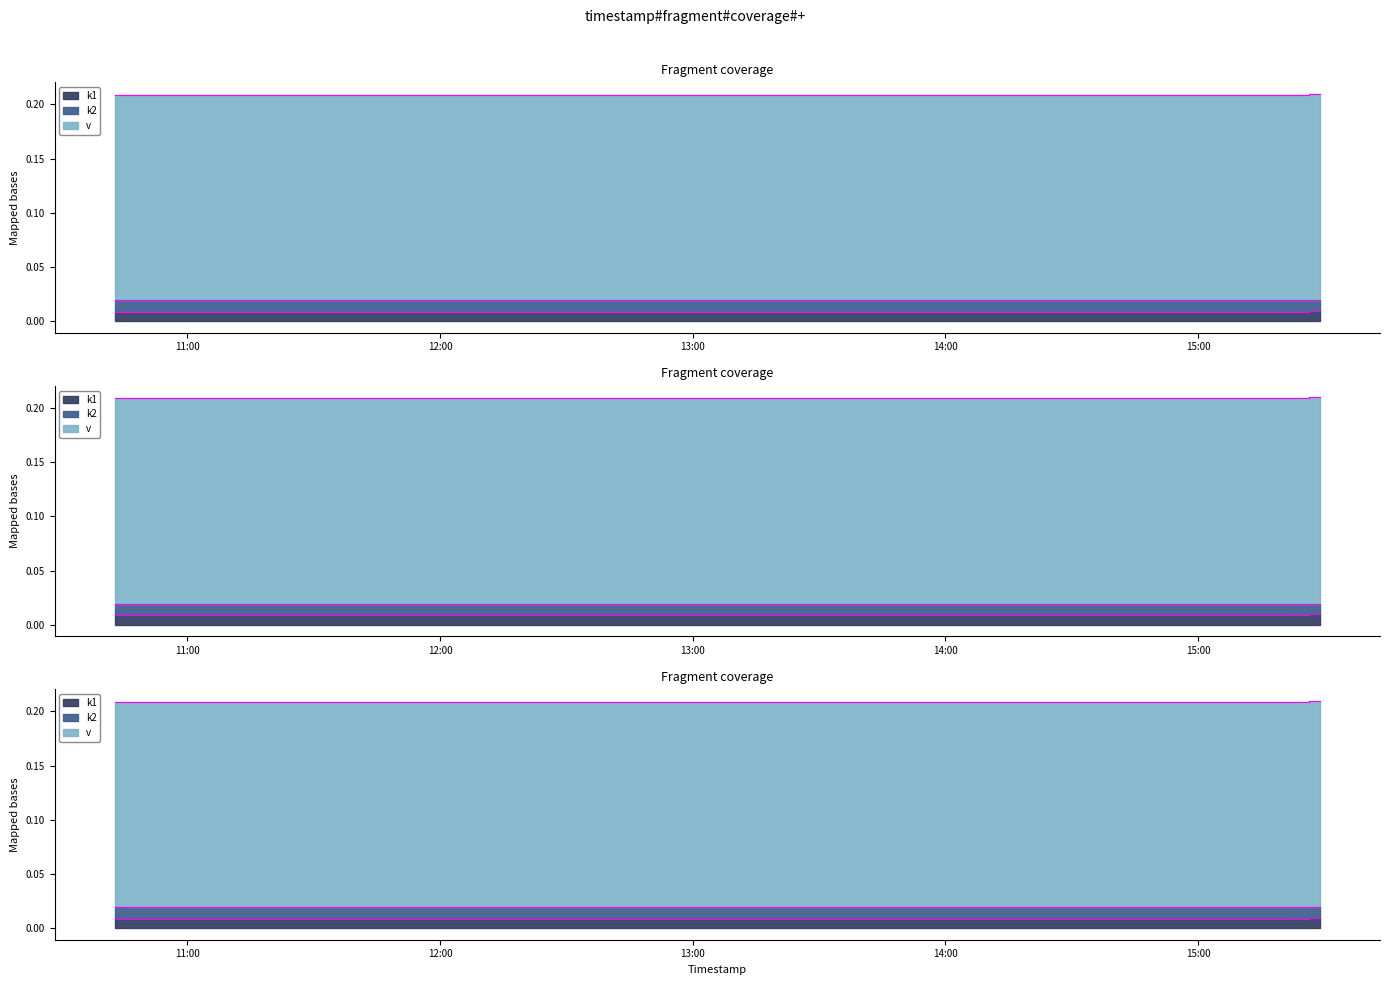

Is it true that k2 equals 0.0 at 2025-03-12 15:28:55?

False